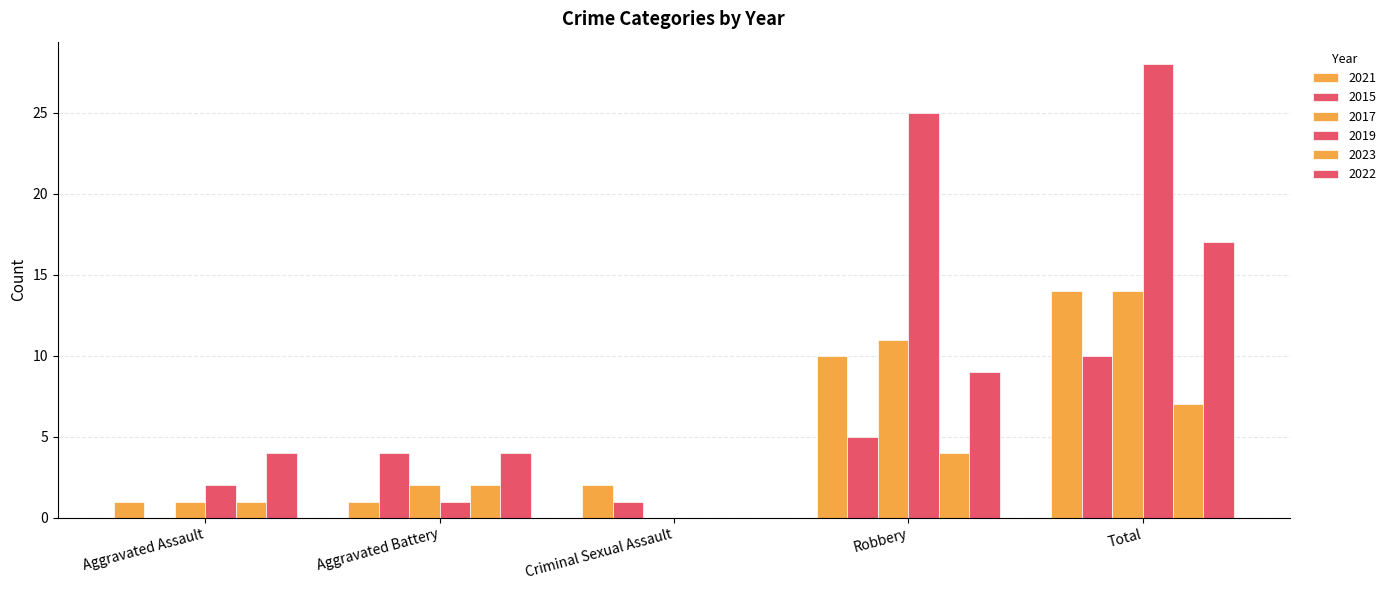

How many values in 2015 are above zero?

4